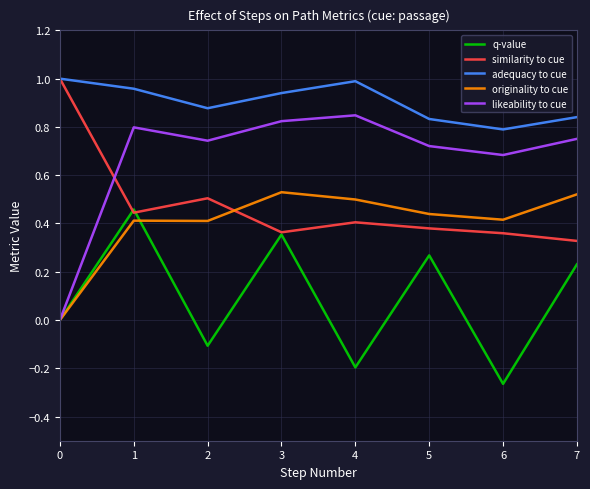

True or false: likeability to cue and adequacy to cue intersect in this chart.

False